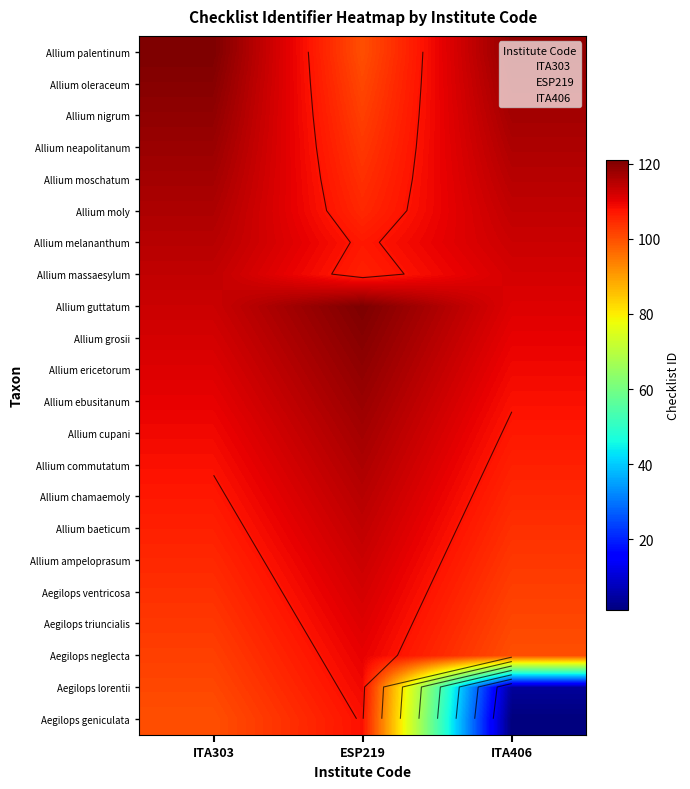

What is the difference between the Allium moschatum values at ITA303 and ESP219?

13